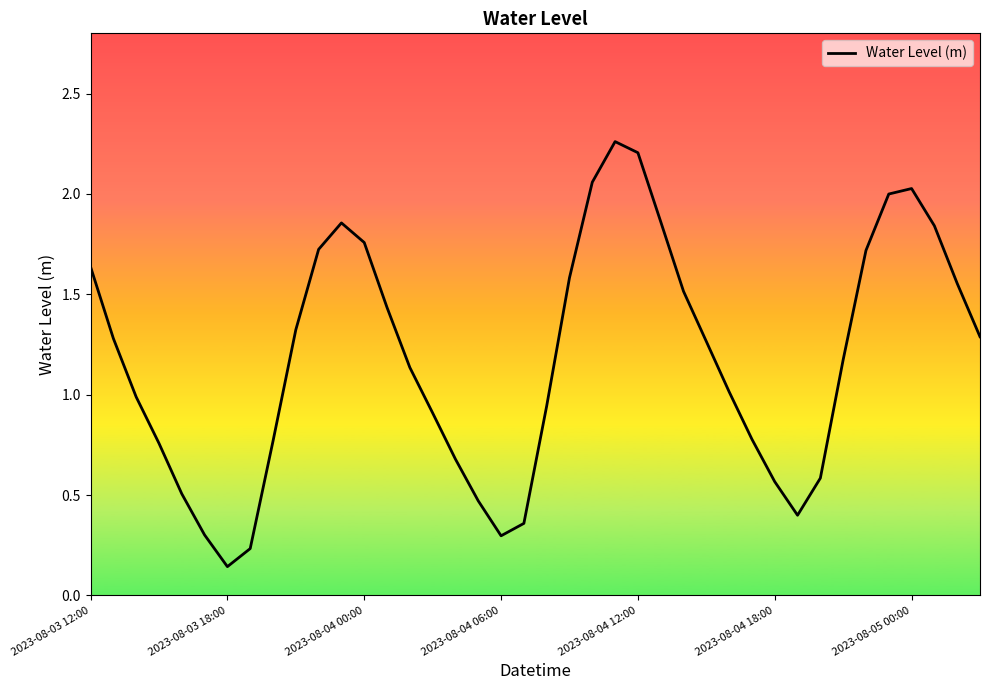

At which category does the chart reach its minimum across all series?

2023-08-03 18:00